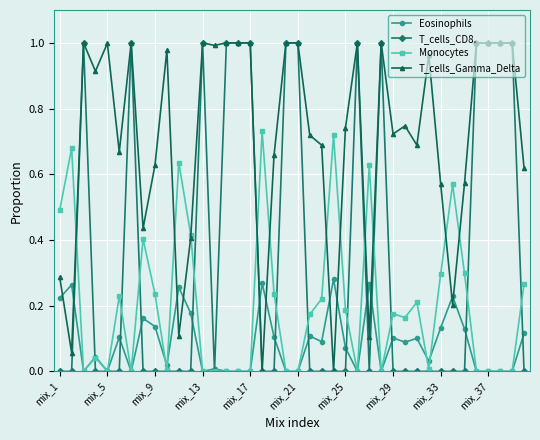

Does the chart have visible grid lines?

Yes